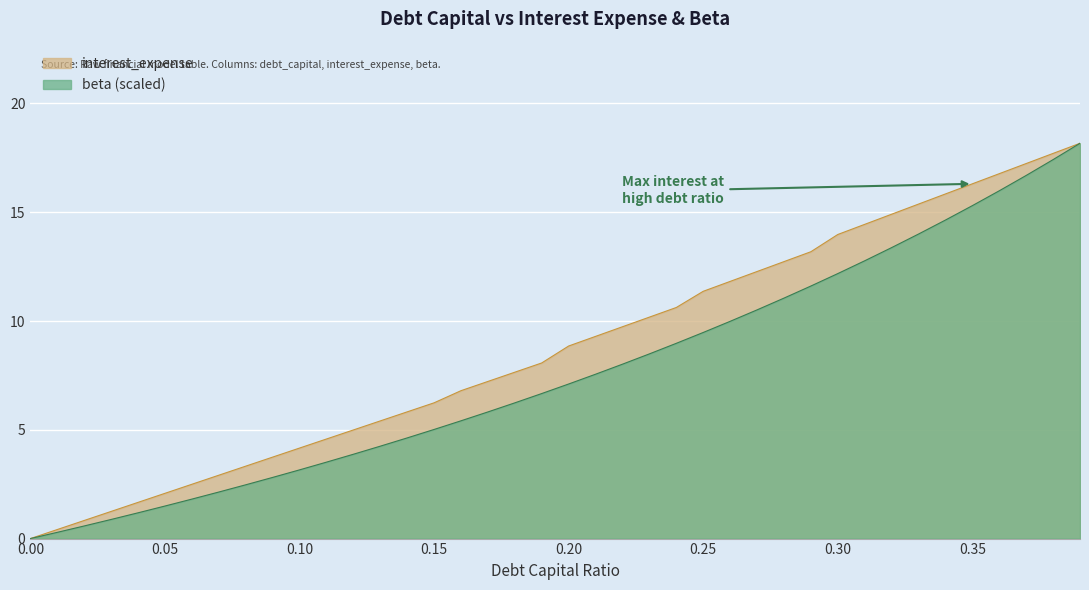

What is the sum of the debt_capital values at 0.38 and 0.05?

19.8